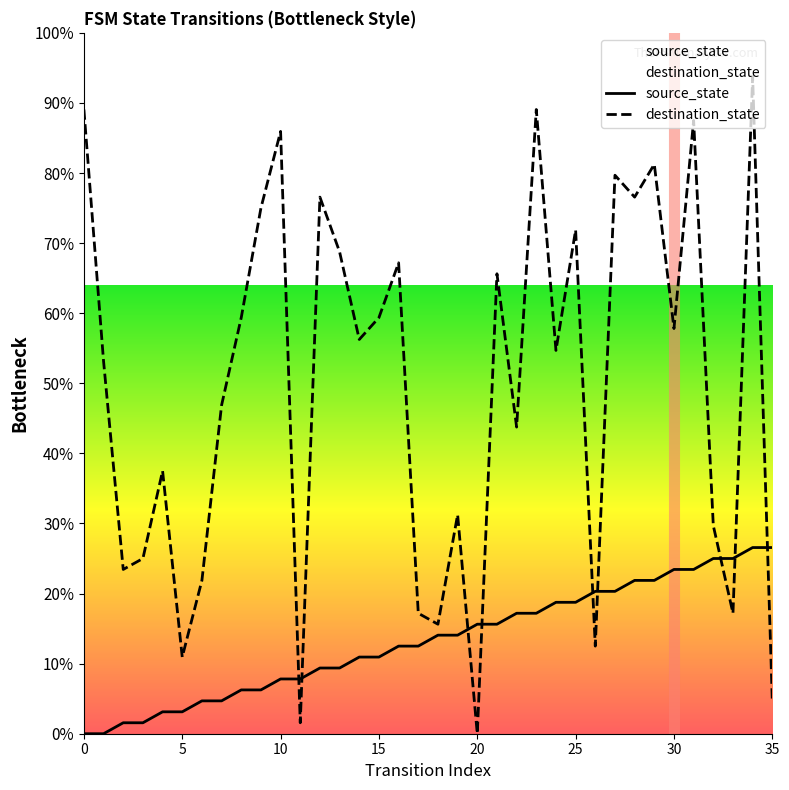

The value of source_state at 25 is 0.9. True or false?

False